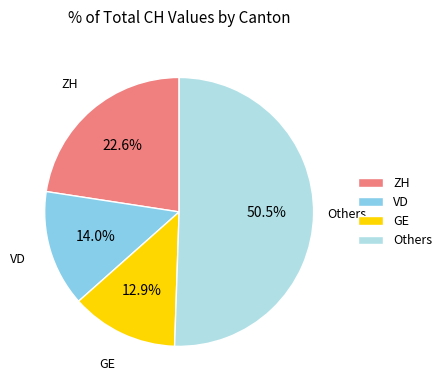

How many slices are in this pie chart?

4